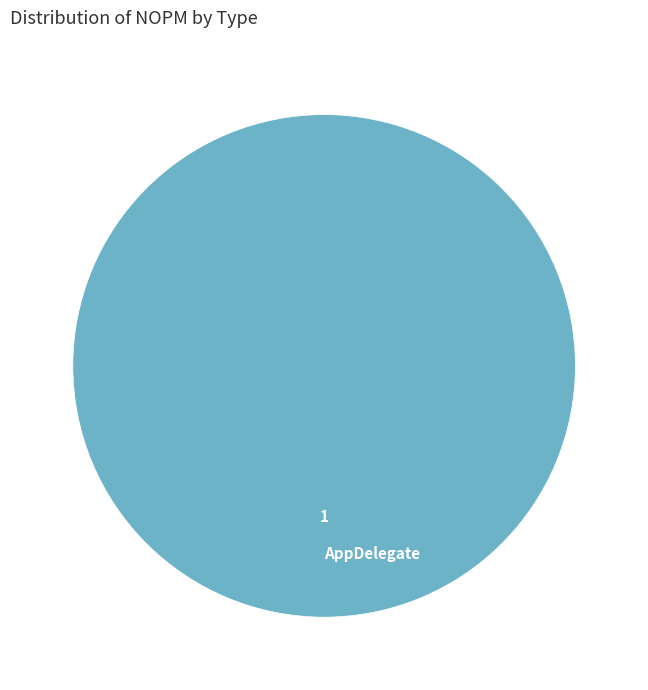

Rank the categories by value from lowest to highest.

AppDelegate